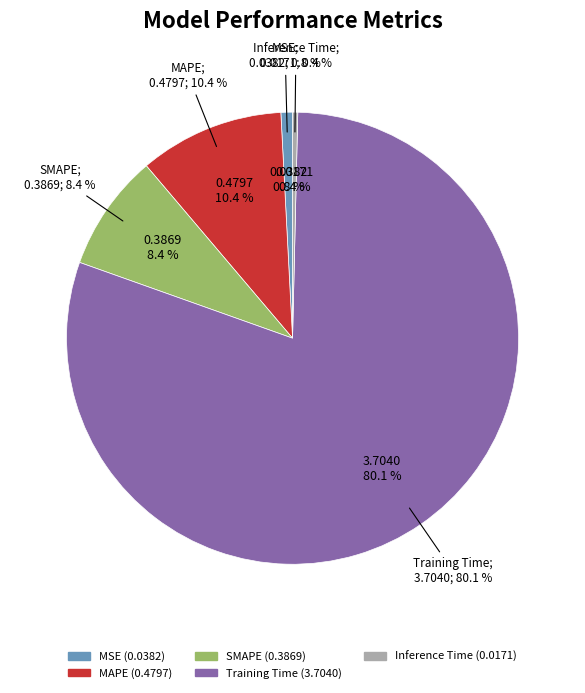

Is it true that MSE is 11% of the pie?

False